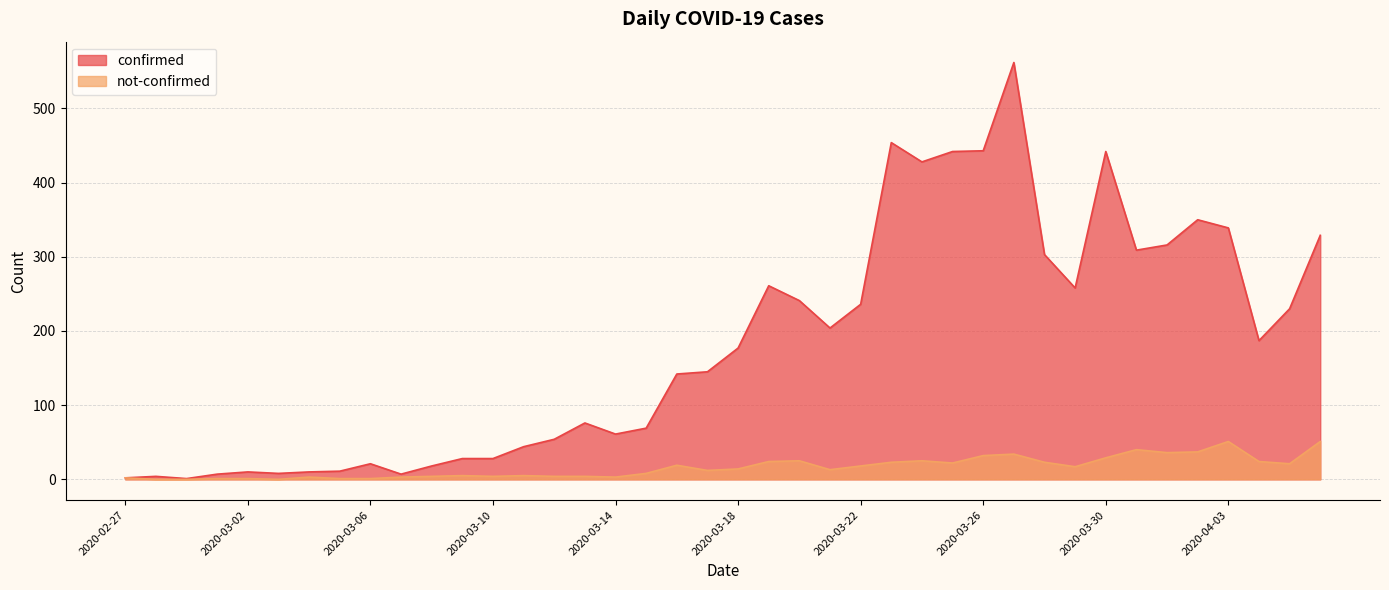

In confirmed, how many points are higher than both neighbors (excluding endpoints)?

9